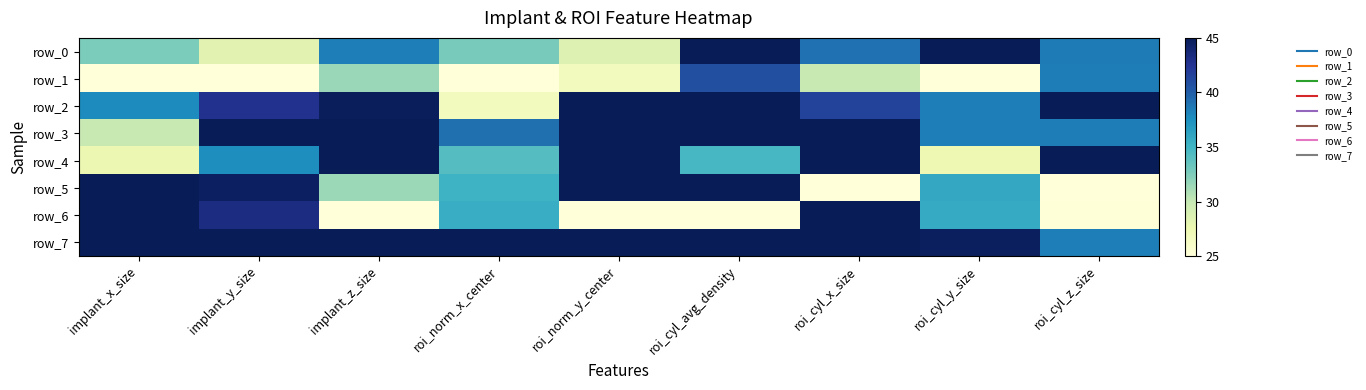

What is the smallest value displayed?

25.0